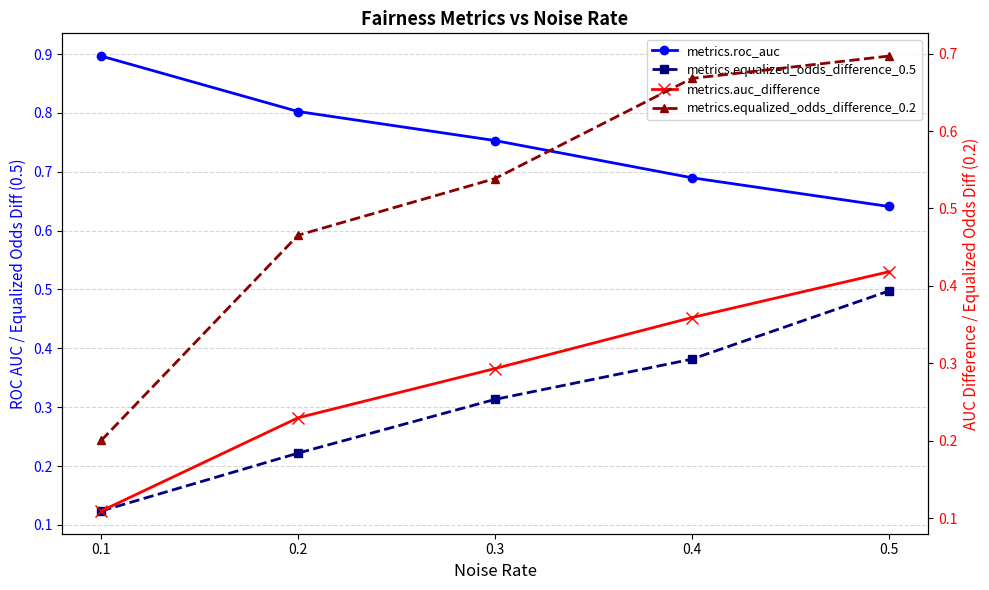

Where is metrics.equalized_odds_difference_0.5 nearest to the value 0?

0.1